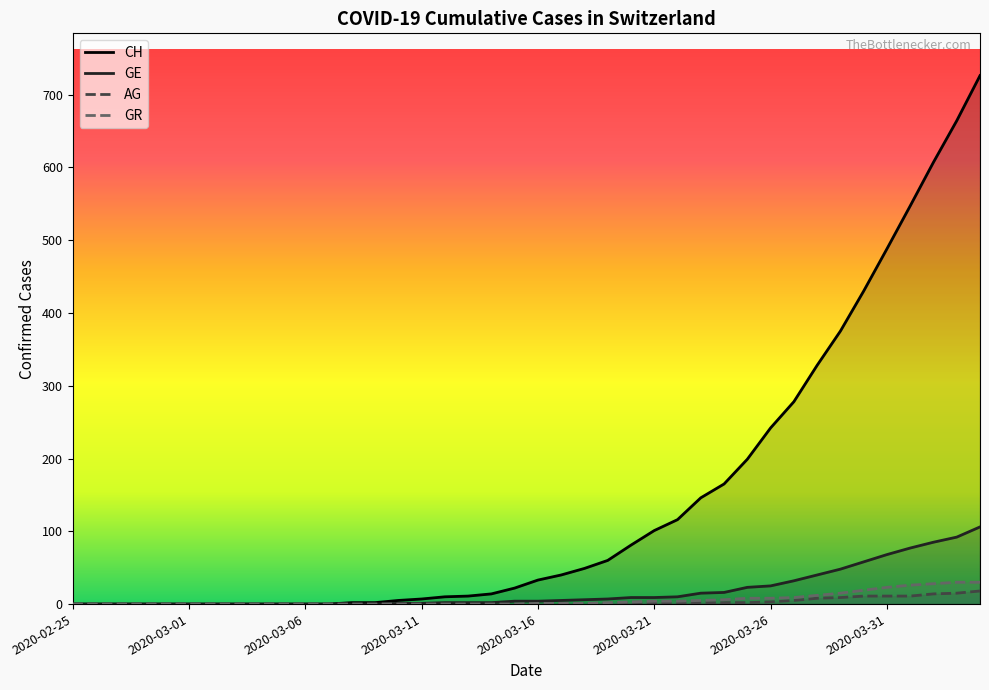

What is the value of the CH point at the 34th from the left?

375